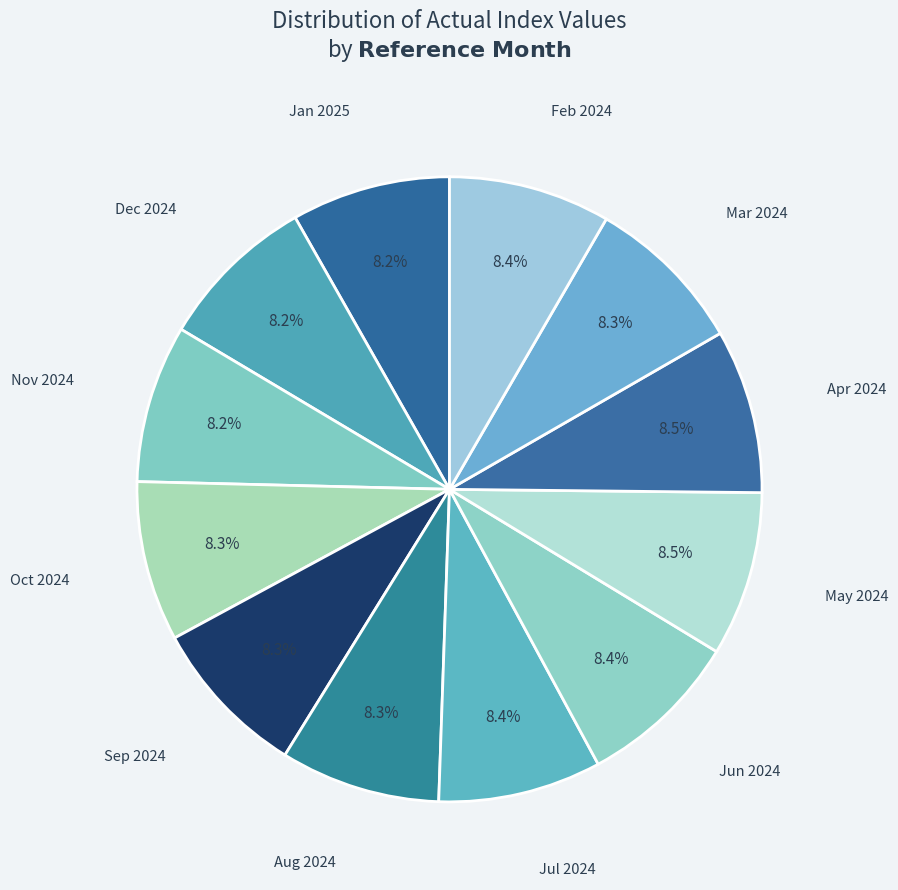

Does any single category account for the majority?

No